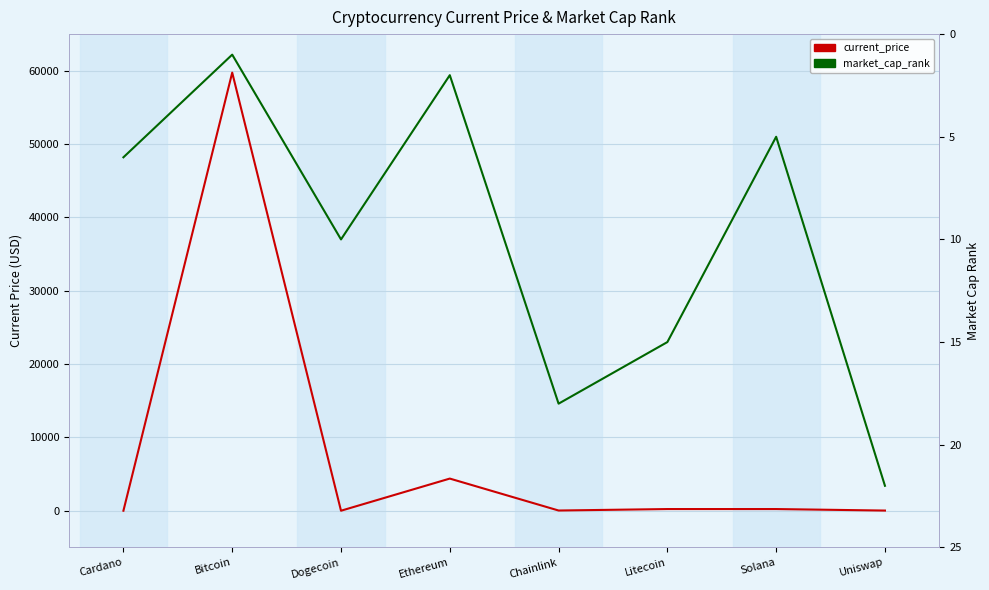

At which label does market_cap_rank first exceed 10?

Chainlink